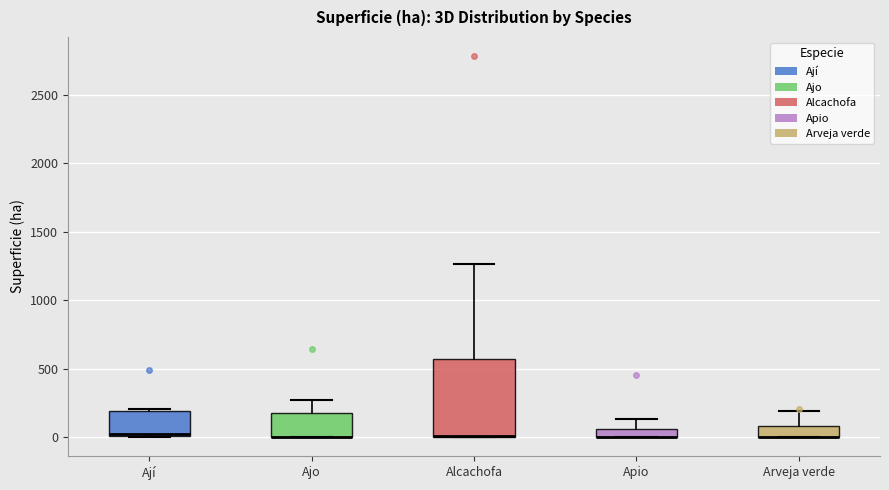

Which box is the tallest, from its lower edge to its upper edge?

Alcachofa